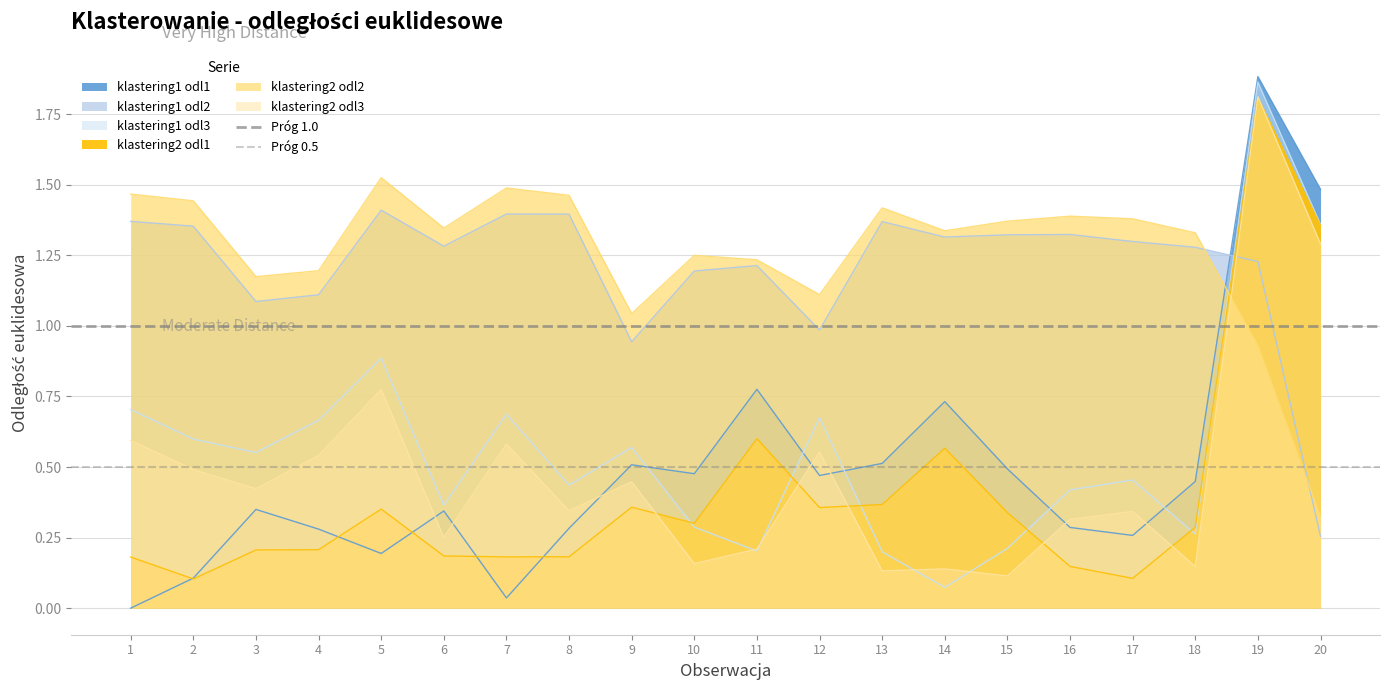

What value does the Próg 0.5 series have at 2?

0.5